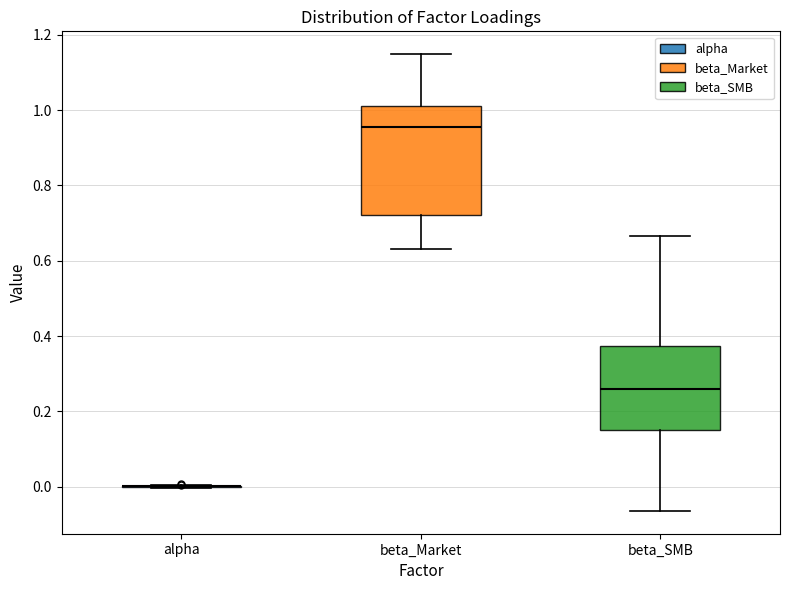

Reading left to right, transcribe this box plot: for each box, give where its median line is, the range the box spans, and where its two whiskers end, as read against the y-axis. The values are not printed on the chart, so give them approximately, as read against the axis.

alpha: box collapsed to a line at 0.00, whiskers 0.00 to 0.00
beta_Market: median 0.96, box 0.72 to 1.02, whiskers 0.64 to 1.14
beta_SMB: median 0.26, box 0.16 to 0.38, whiskers -0.06 to 0.66